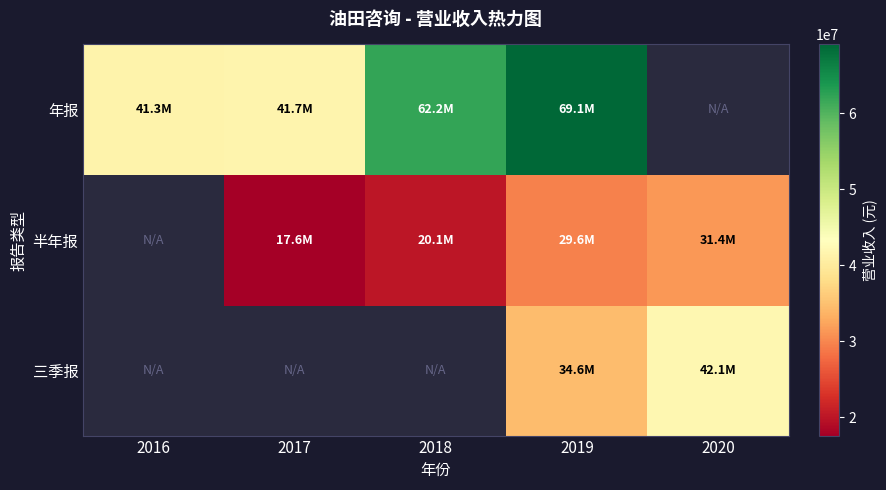

The 半年报 series shows 34818738.3 at 2018. True or false?

False